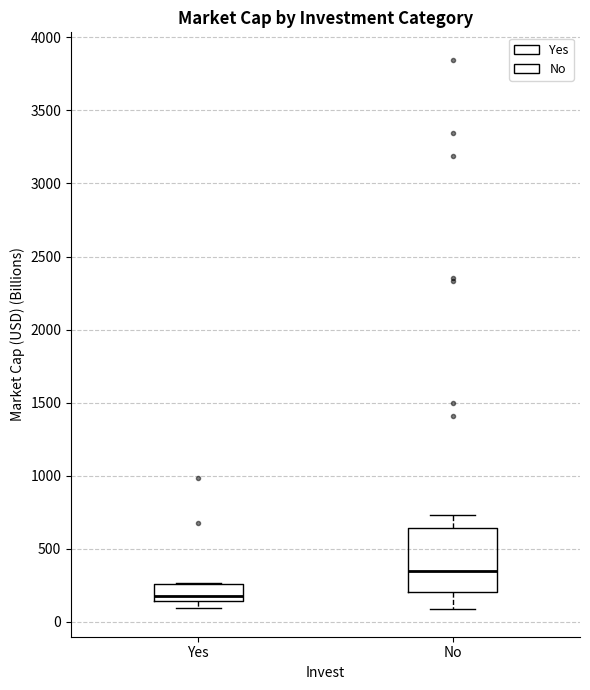

Reading left to right, transcribe this box plot: for each box, give where its median line is, the range the box spans, and where its two whiskers end, as read against the y-axis. The values are not printed on the chart, so give them approximately, as read against the axis.

Yes: median 200, box 150 to 250, whiskers 100 to 250
No: median 350, box 200 to 650, whiskers 100 to 750